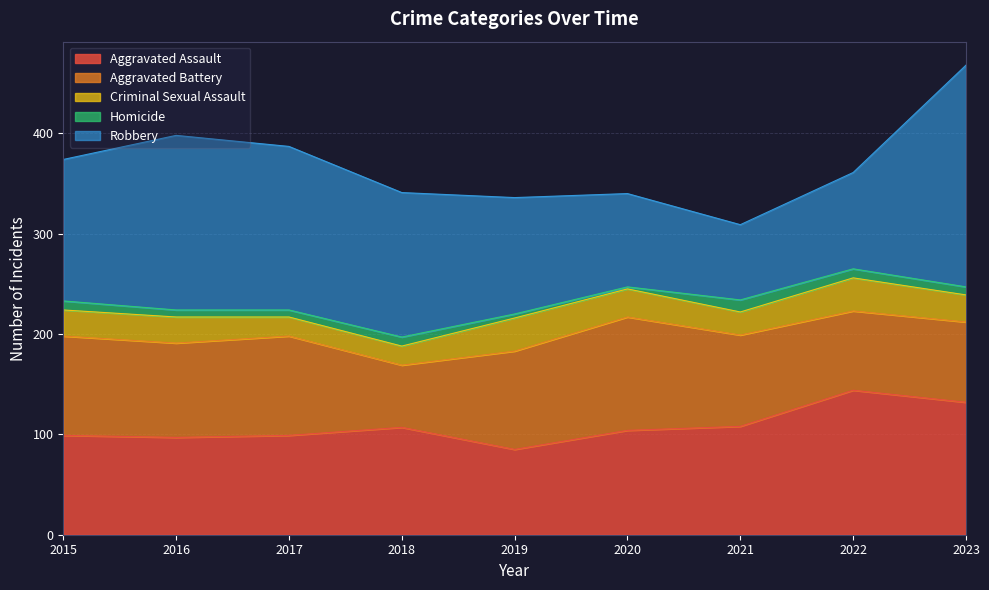

Between 2016 and 2017, which series saw the biggest shift?

Robbery